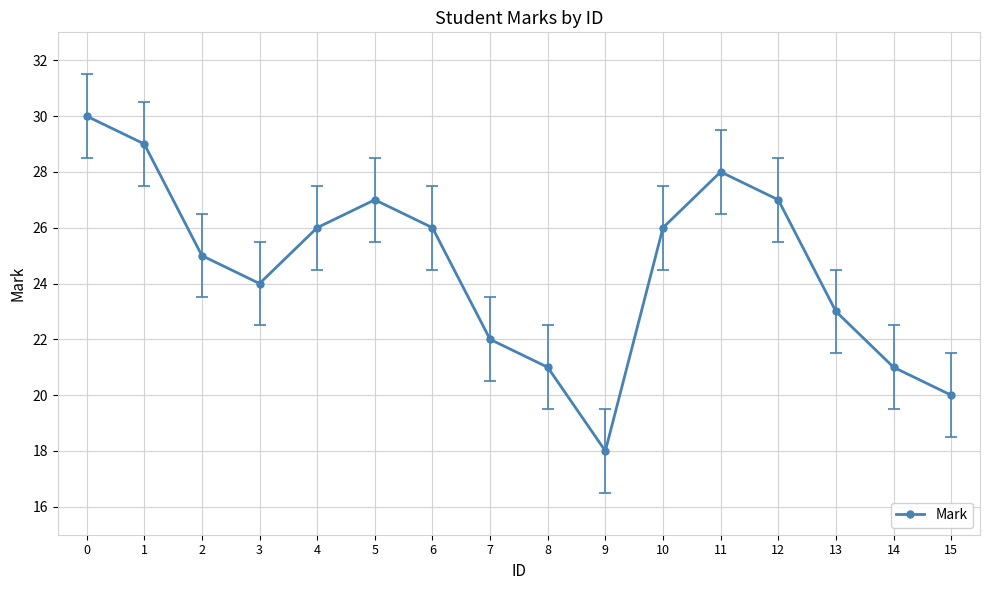

Reading right to left, what are all the values shown in this chart?

15=20	14=21	13=23	12=27	11=28	10=26	9=18	8=21	7=22	6=26	5=27	4=26	3=24	2=25	1=29	0=30